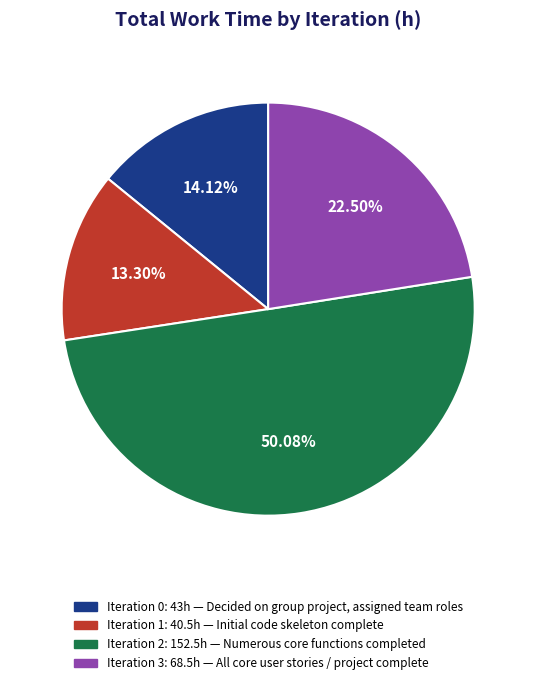

Count the number of slices in the pie.

4